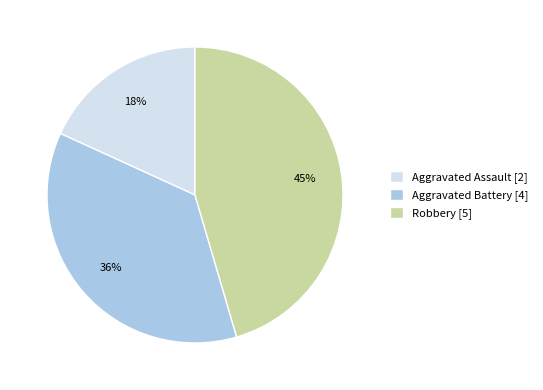

To the nearest percent, what is the difference between the Aggravated Assault and Robbery slice percentages?

27%